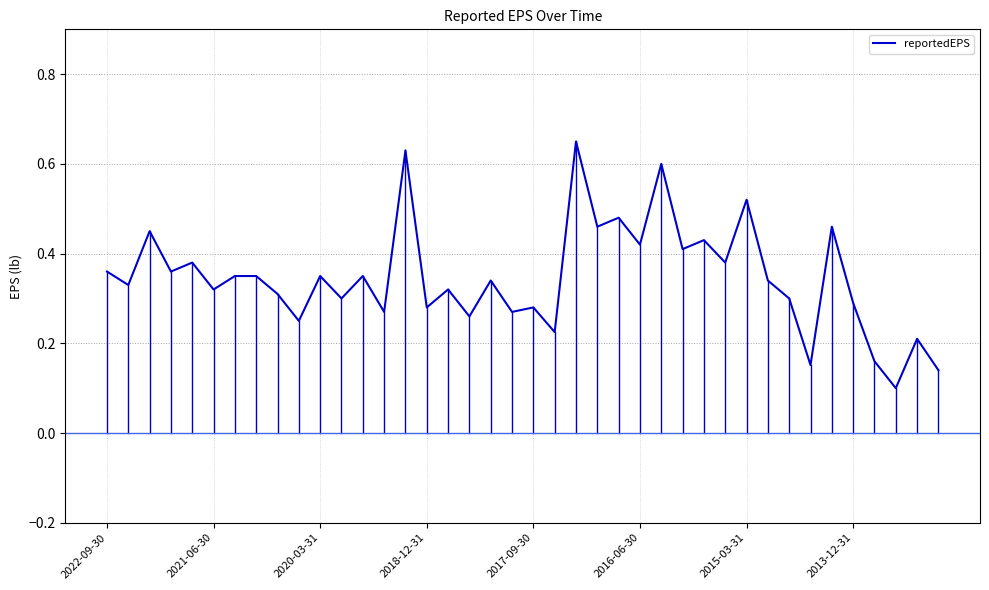

What is the sum of all values?

13.8